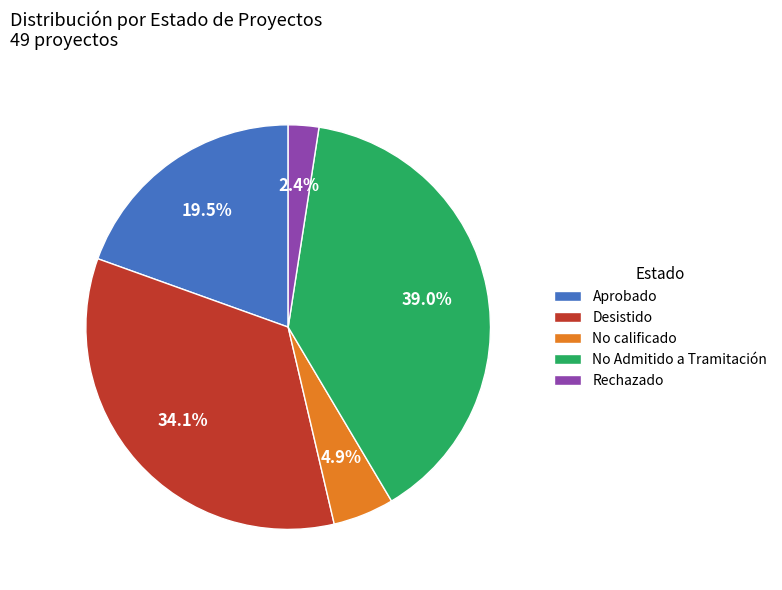

How many segments does this pie chart have?

5